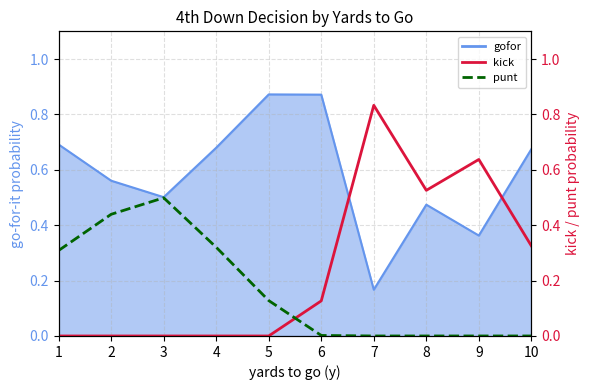

Which category has the lowest value in the kick series?

1